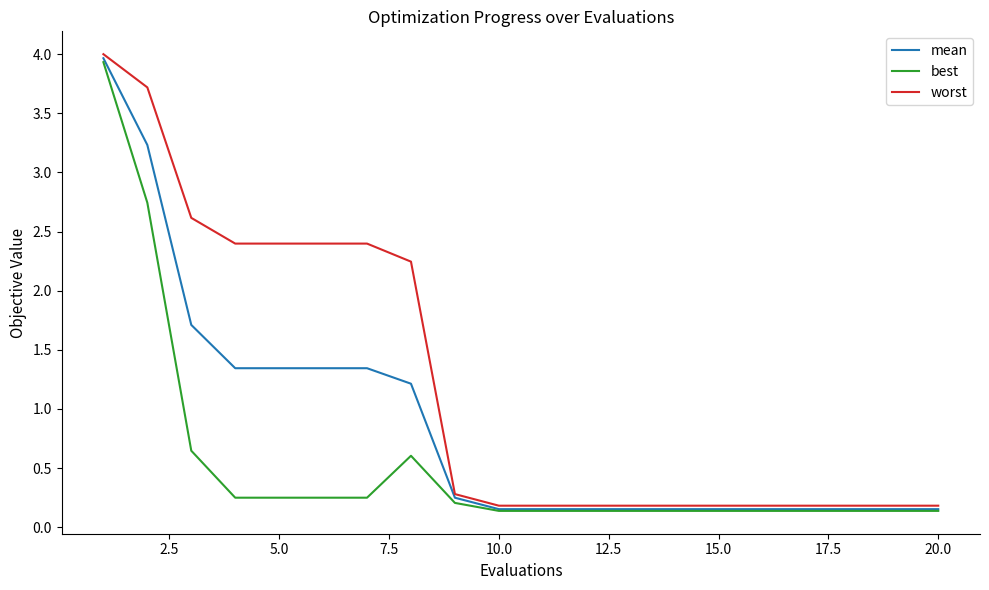

Which series has the largest total across all categories?

worst